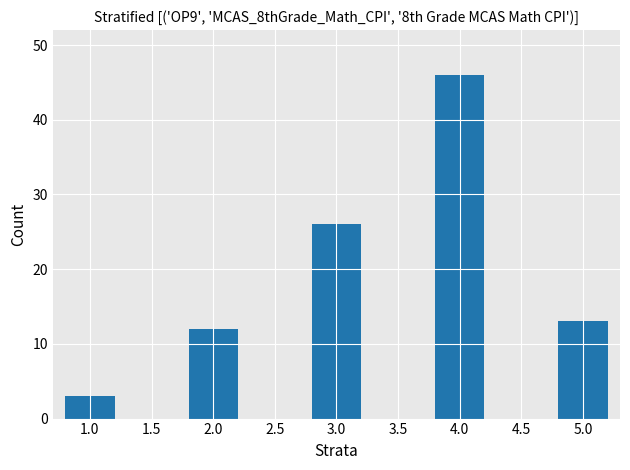

Which label corresponds to the largest value in the chart?

4.0